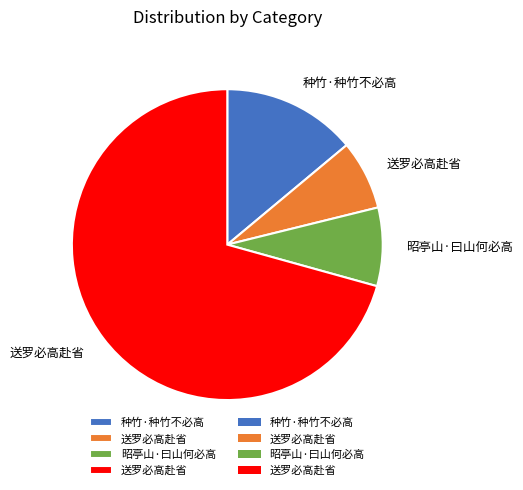

Does any single category account for the majority?

Yes